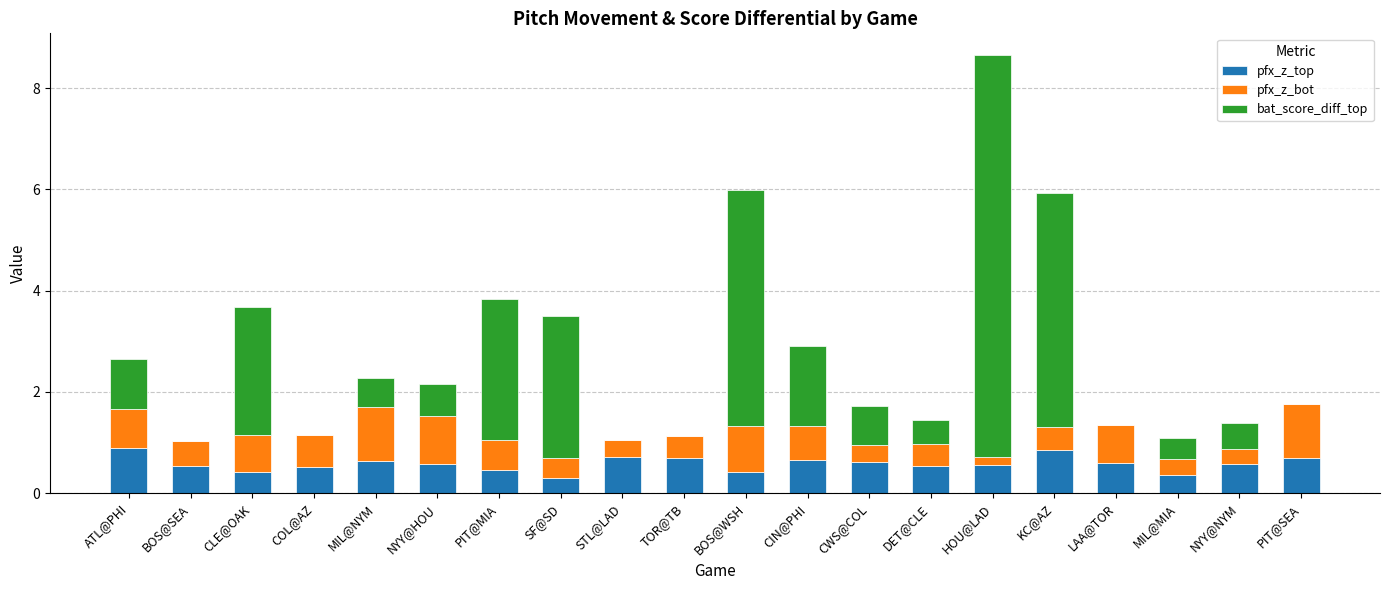

The pfx_z_top series shows 0.5 at PIT@MIA. True or false?

True